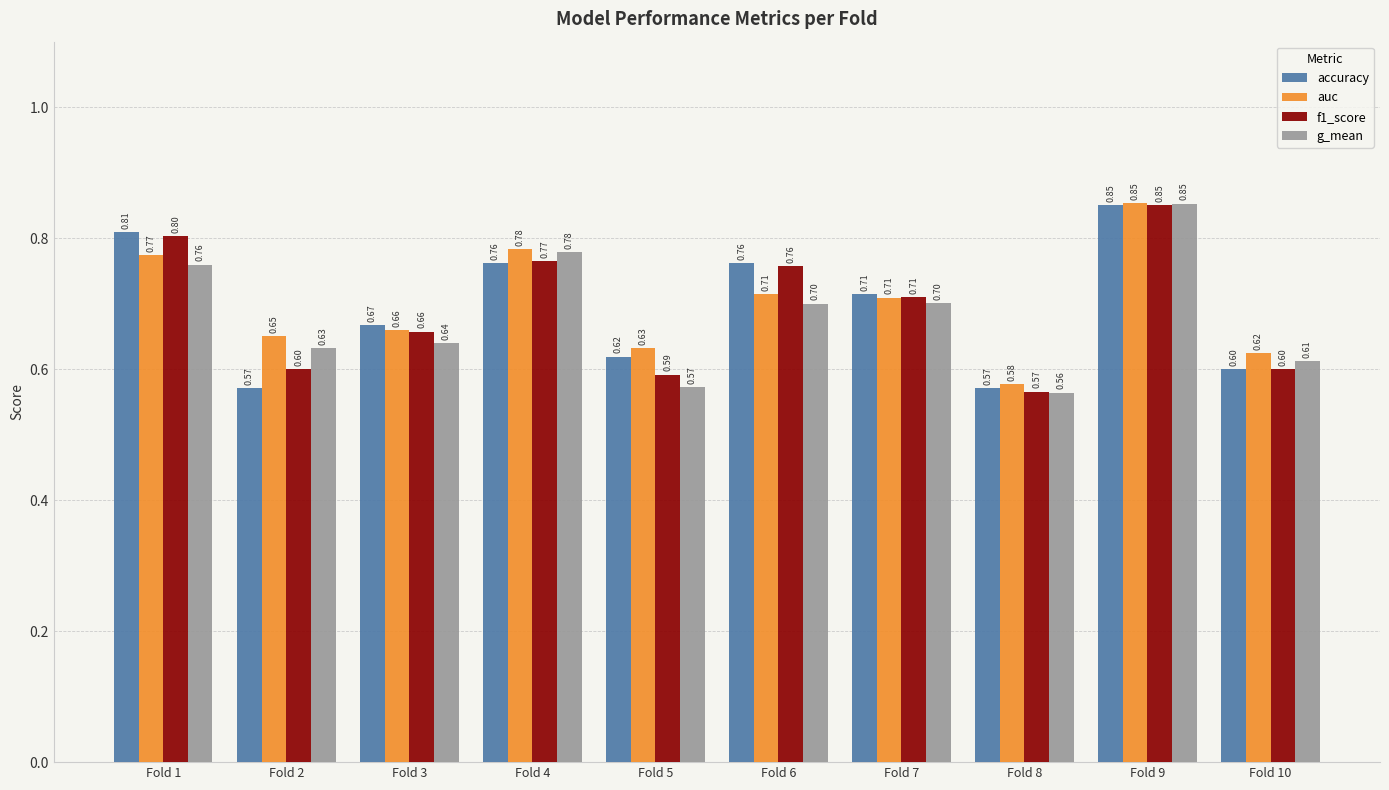

Which category has the highest value in the g_mean series?

Fold 9